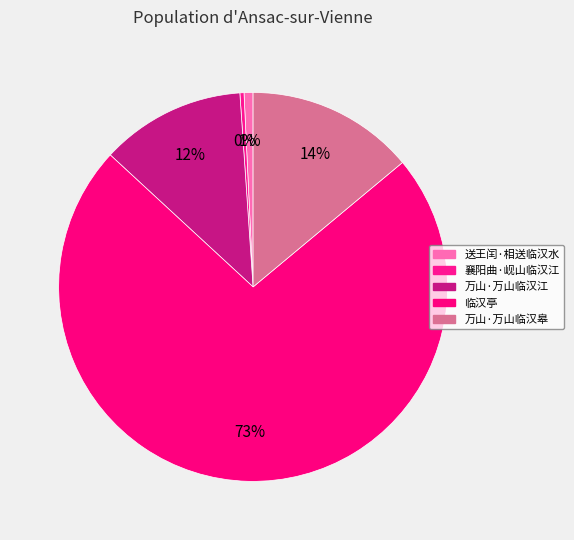

How many slices are in this pie chart?

5